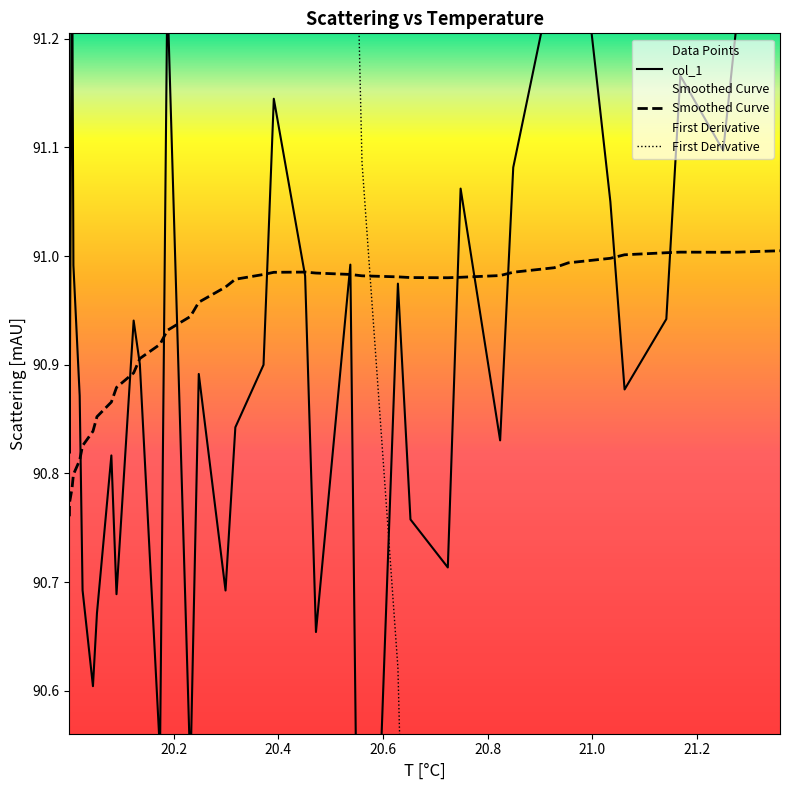

Which series has the widest spread of values?

First Derivative